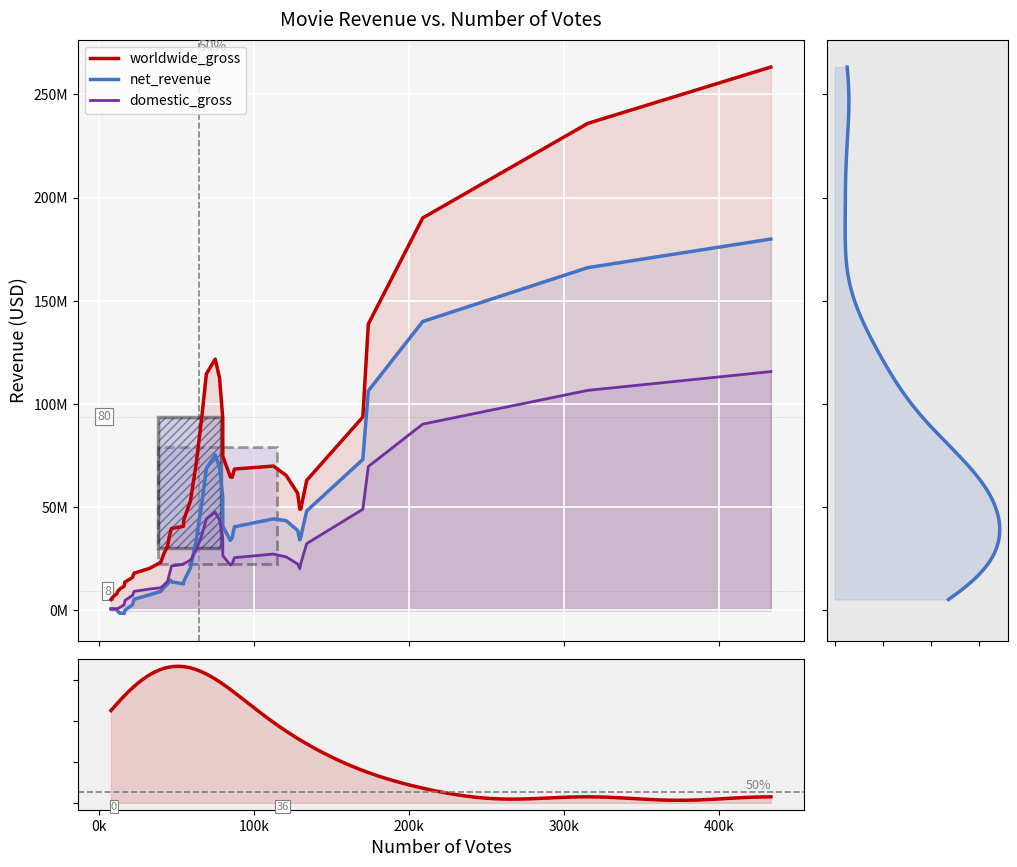

How many lines are shown in the chart?

3